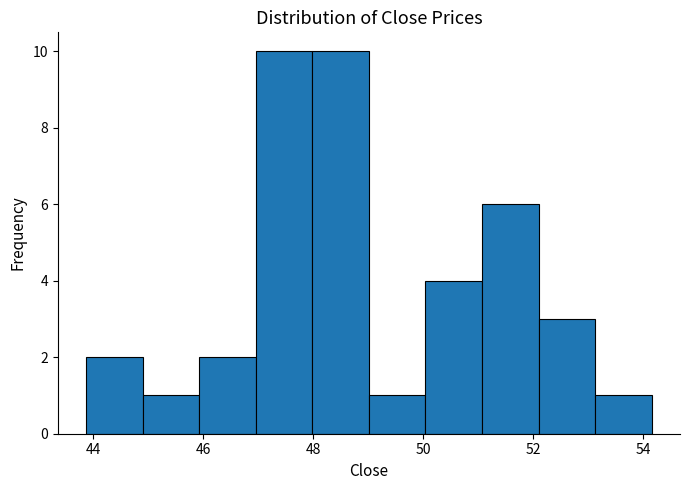

Reading left to right, transcribe this chart: for each bar, give the range it covers on the x-axis and its height. Neither the bar edges nor the heights are printed on the chart, so give them approximately, as read against the axes.

43.8 to 44.8: 2
44.8 to 46.0: 1
46.0 to 47.0: 2
47.0 to 48.0: 10
48.0 to 49.0: 10
49.0 to 50.0: 1
50.0 to 51.0: 4
51.0 to 52.2: 6
52.2 to 53.2: 3
53.2 to 54.2: 1